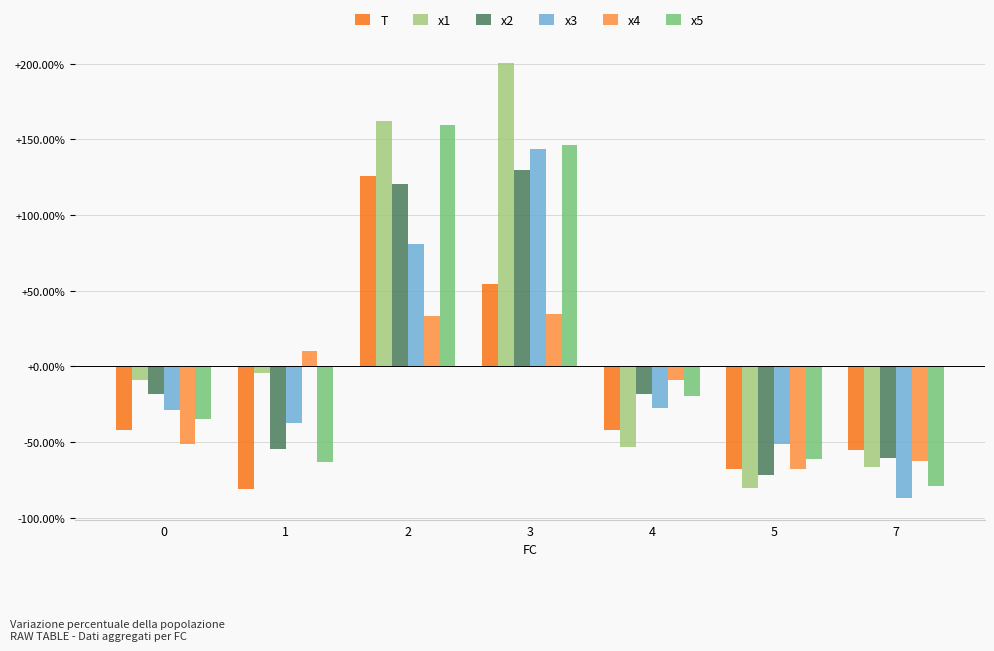

What is the difference between the maximum and minimum values in the x2 series?

2.0